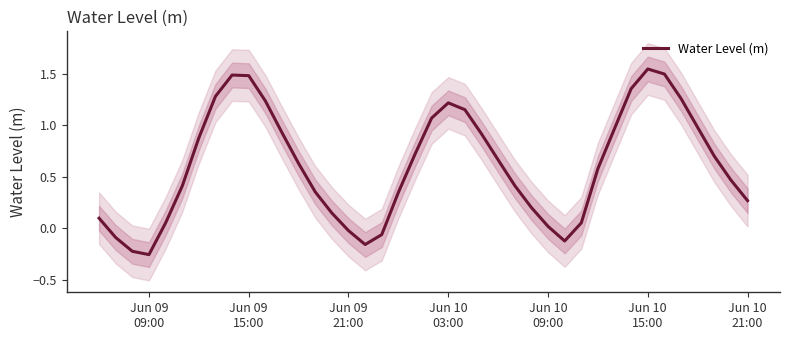

How many points are higher than both their immediate neighbors (excluding endpoints)?

3